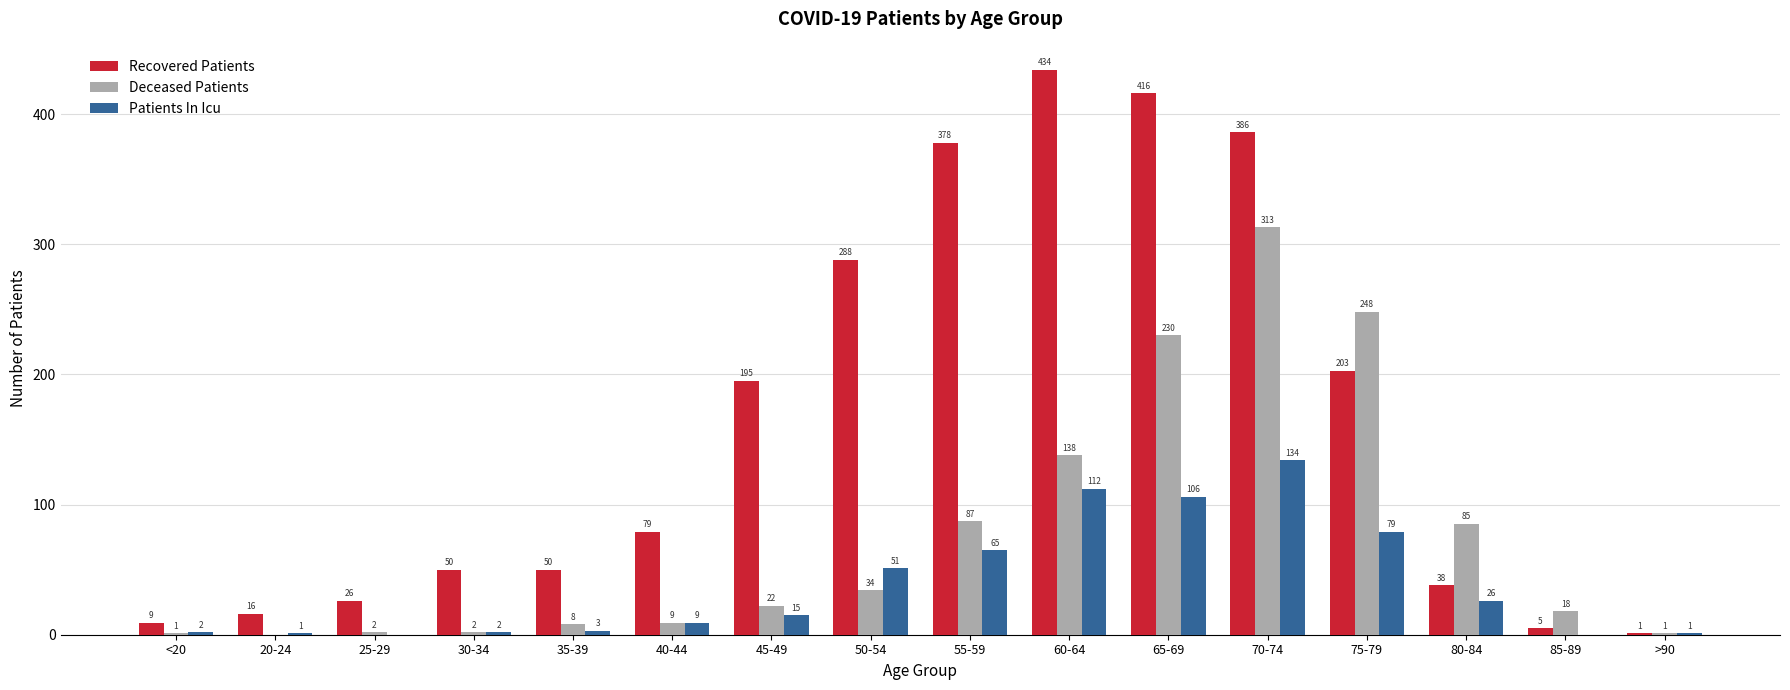

What is the sum of the Patients In Icu values at 35-39 and 45-49?

18